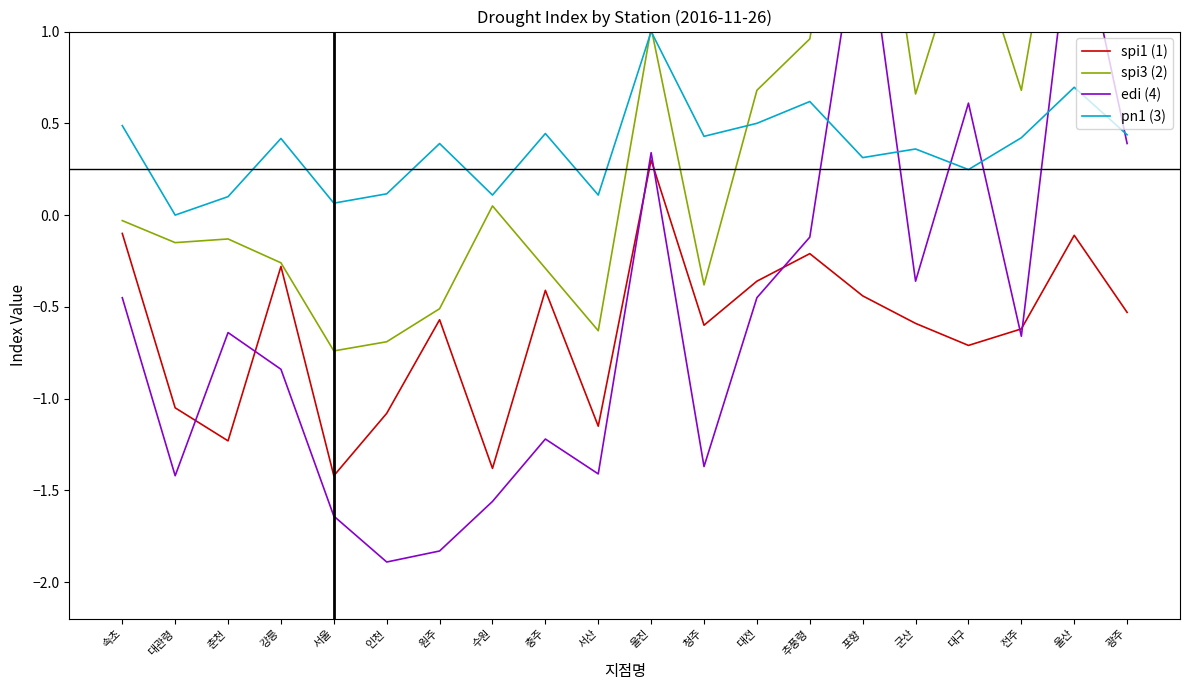

List the labels in order of spi3 (2) value, smallest first.

서울, 인천, 서산, 원주, 청주, 충주, 강릉, 대관령, 춘천, 속초, 수원, 군산, 대전, 전주, 추풍령, 울진, 광주, 대구, 울산, 포항